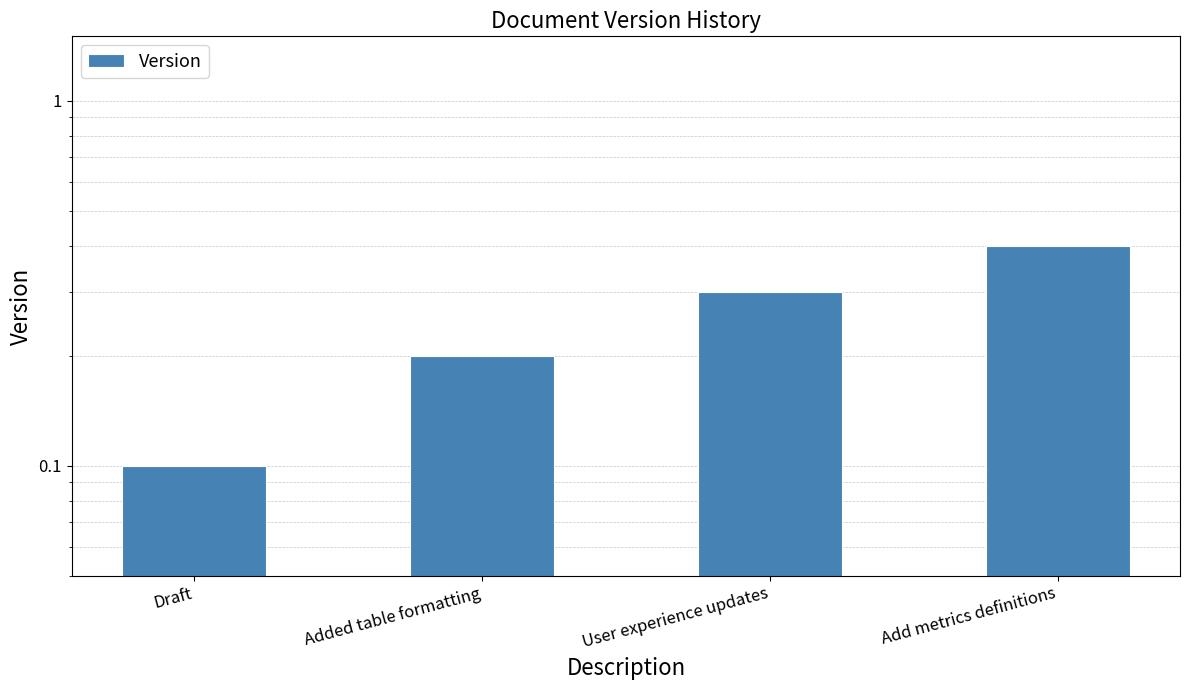

The chart shows a value of 0.1 at Draft. True or false?

True